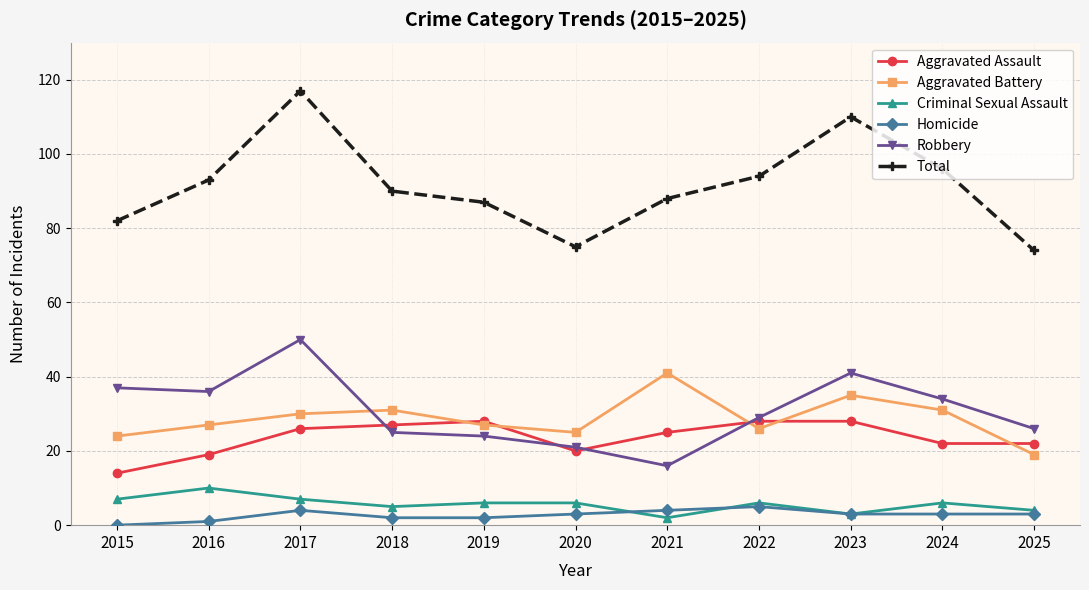

At which category does the chart reach its peak across all series?

2017